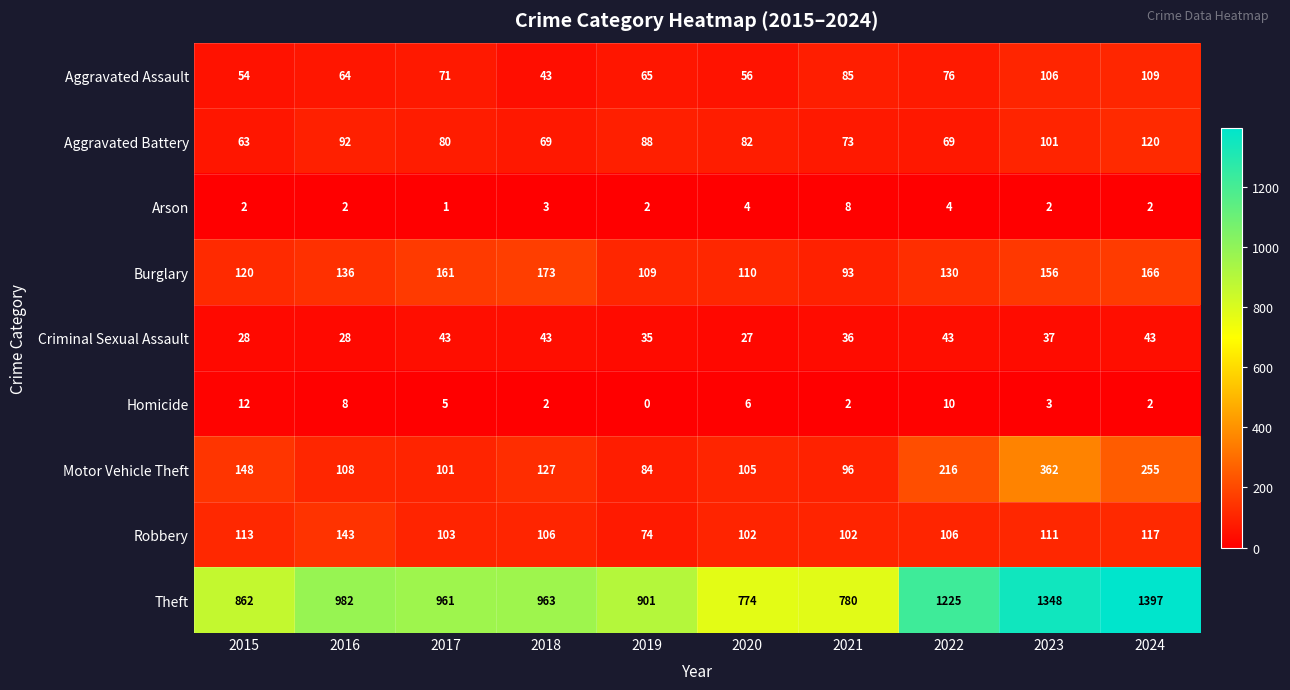

What is the average value of the Burglary series?

135